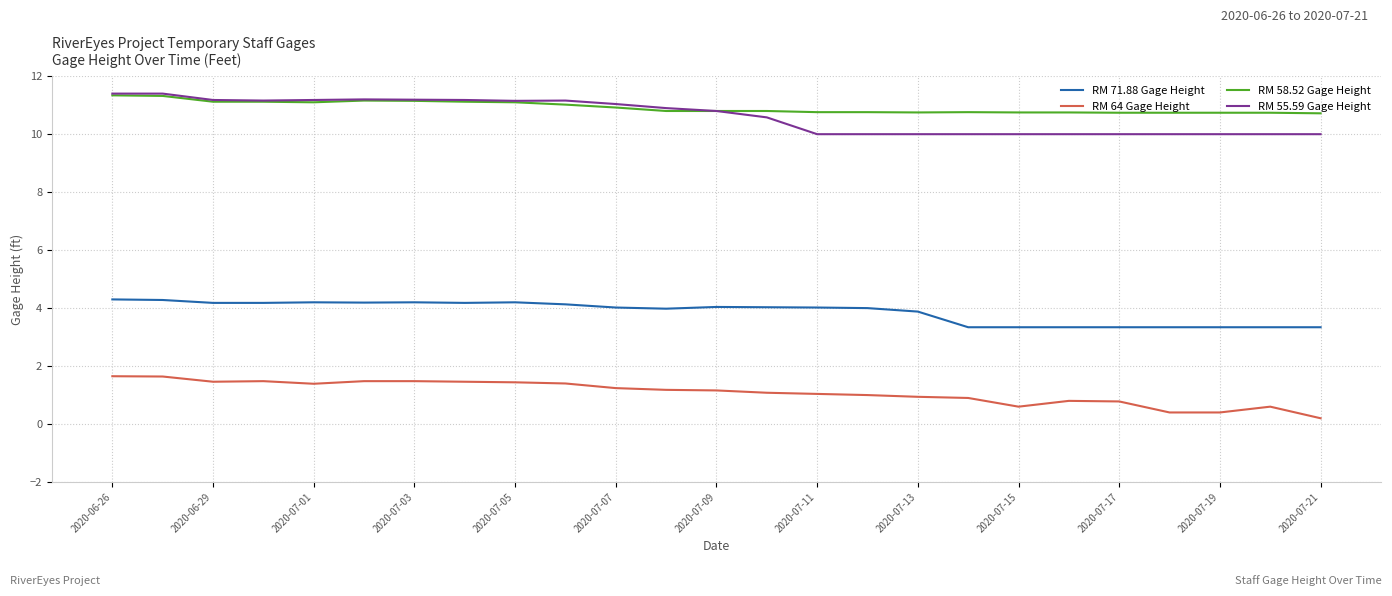

True or false: RM 64 Gage Height and RM 58.52 Gage Height cross at least once.

False